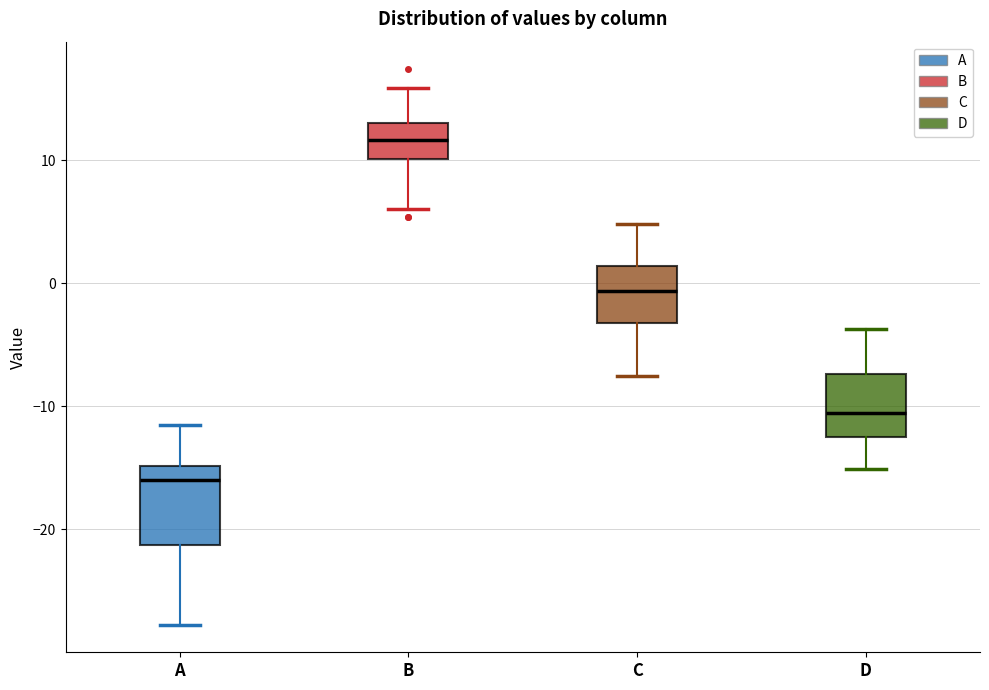

Reading left to right, transcribe this box plot: for each box, give where its median line is, the range the box spans, and where its two whiskers end, as read against the y-axis. The values are not printed on the chart, so give them approximately, as read against the axis.

A: median -16, box -21 to -15, whiskers -28 to -11
B: median 12, box 10 to 13, whiskers 6 to 16
C: median -1, box -3 to 1, whiskers -8 to 5
D: median -11, box -13 to -7, whiskers -15 to -4